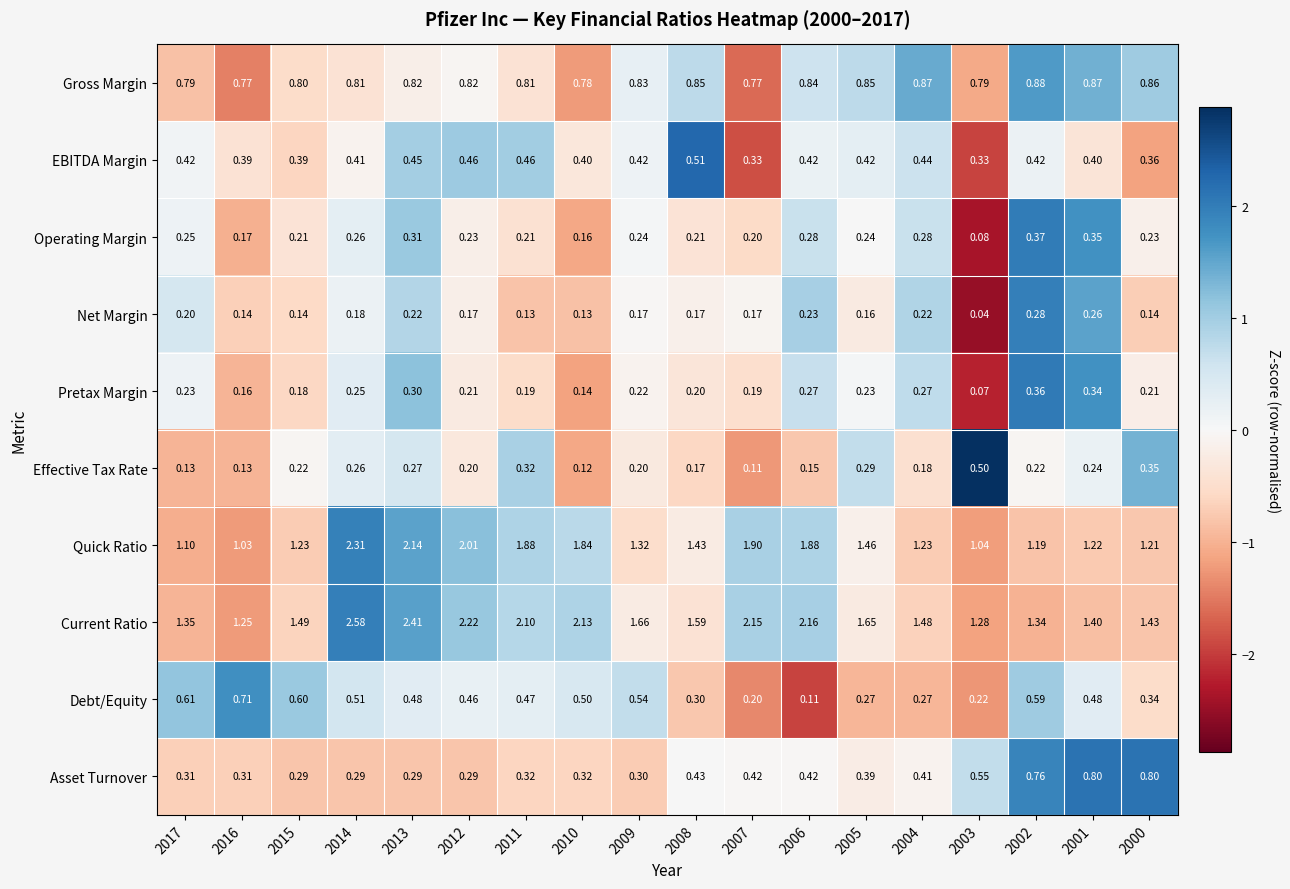

Which series has the widest spread of values?

Current Ratio